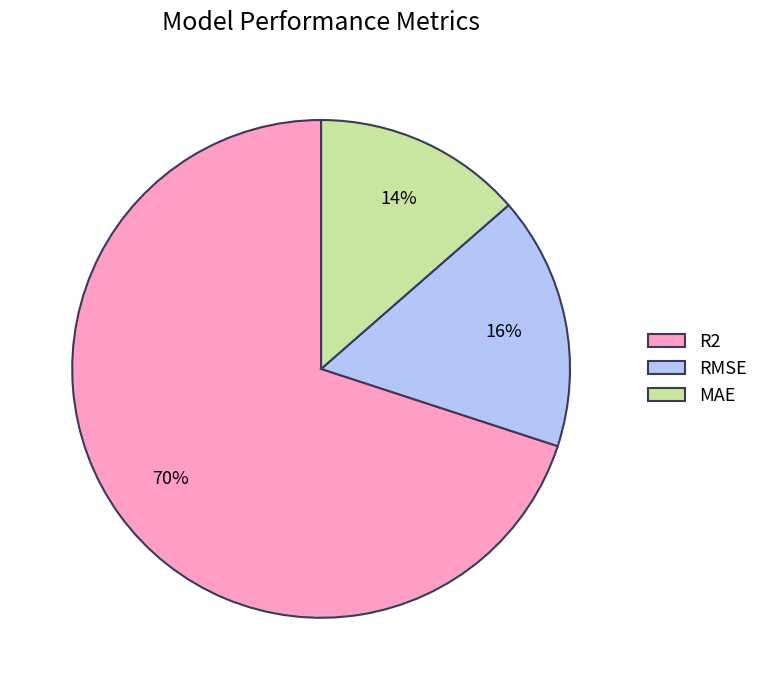

Rank the categories by value from lowest to highest.

MAE, RMSE, R2